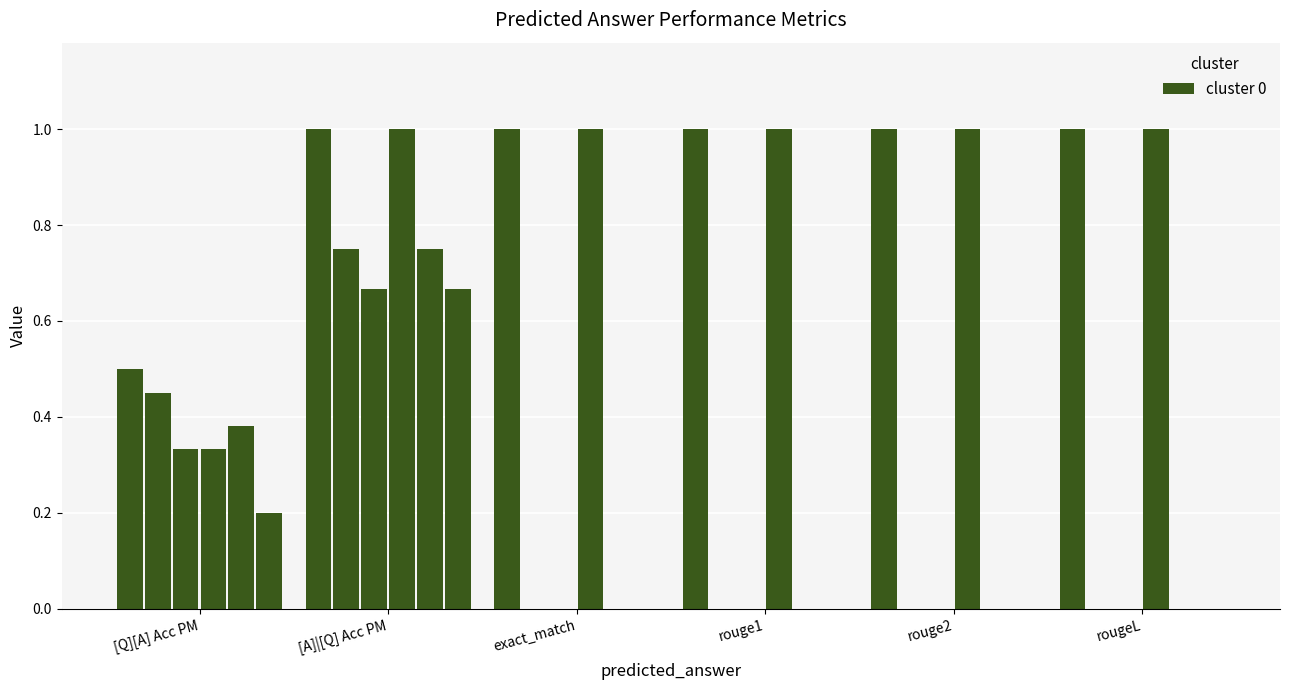

Reading left to right, extract all data points from this chart.

[Q][A] Acc PM: 0.5	0.5	0.3	0.3	0.4	0.2
[A]|[Q] Acc PM: 1.0	0.8	0.7	1.0	0.8	0.7
exact_match: 1.0	0.0	0.0	1.0	0.0	0.0
rouge1: 1.0	0.0	0.0	1.0	0.0	0.0
rouge2: 1.0	0.0	0.0	1.0	0.0	0.0
rougeL: 1.0	0.0	0.0	1.0	0.0	0.0